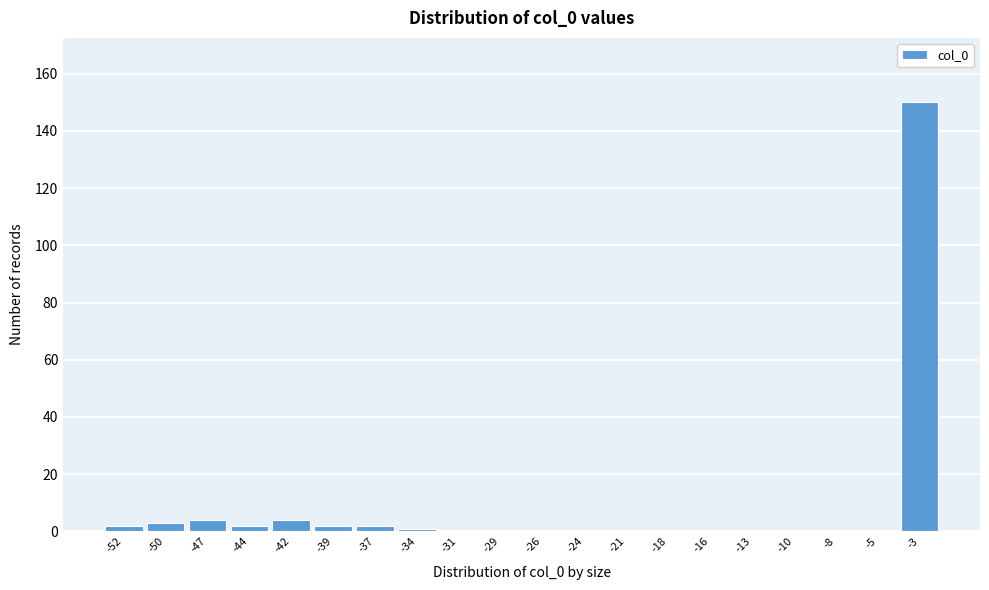

Reading left to right, extract all data points from this chart.

-52=2	-50=3	-47=4	-44=2	-42=4	-39=2	-37=2	-34=1	-31=0	-29=0	-26=0	-24=0	-21=0	-18=0	-16=0	-13=0	-10=0	-8=0	-5=0	-3=150